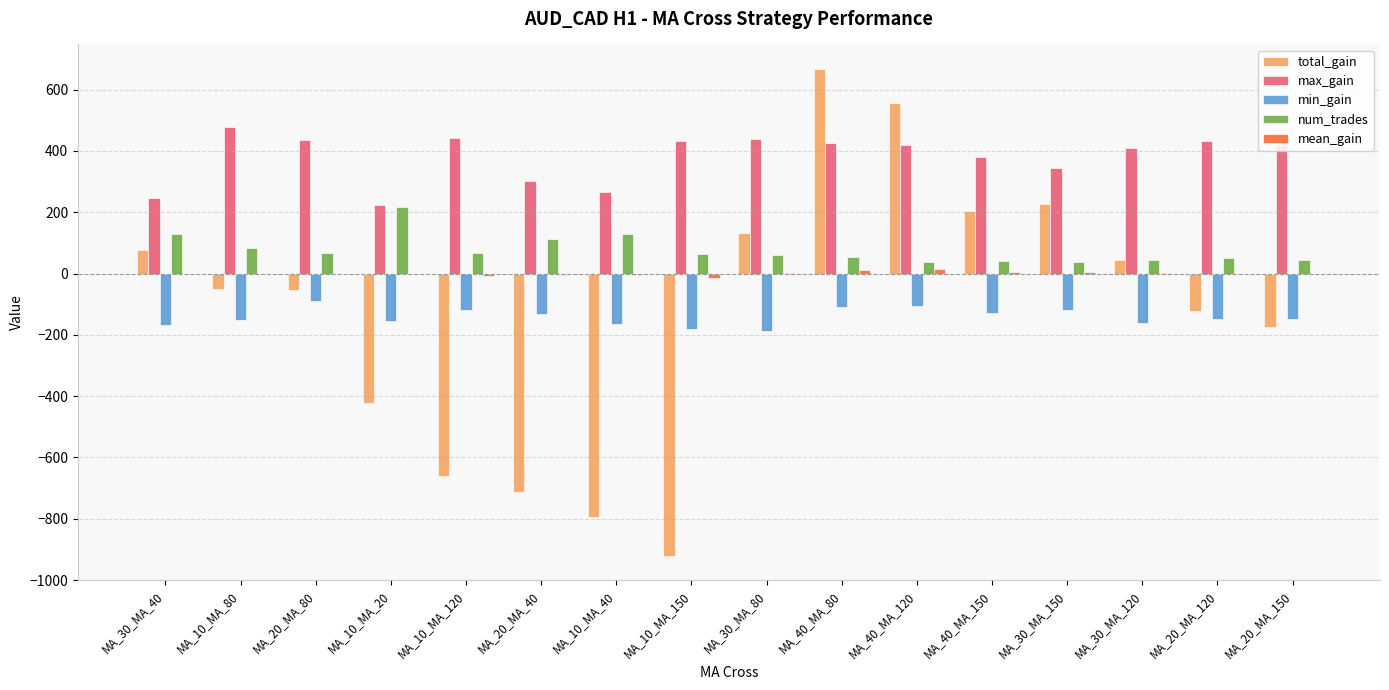

How many data points does each series have?

16